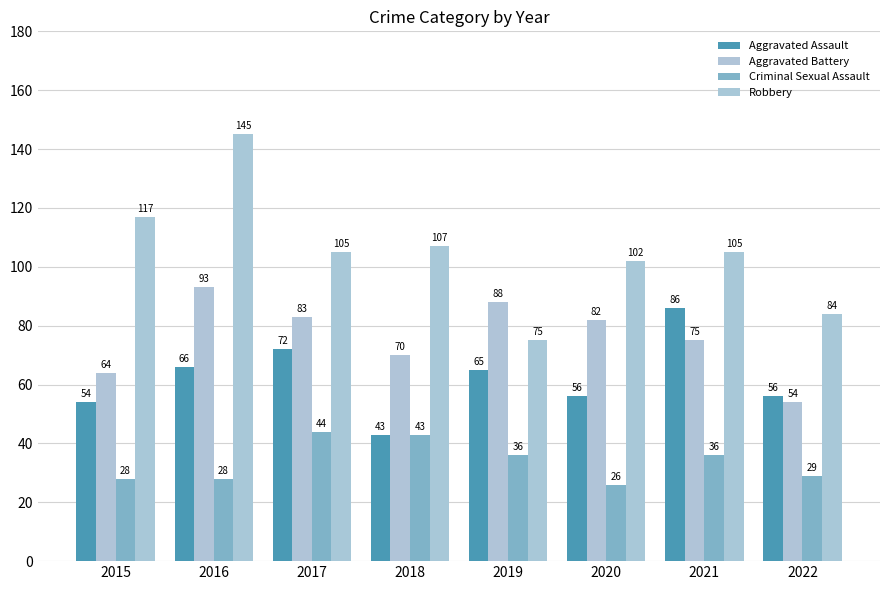

At which label does Criminal Sexual Assault reach its minimum?

2020